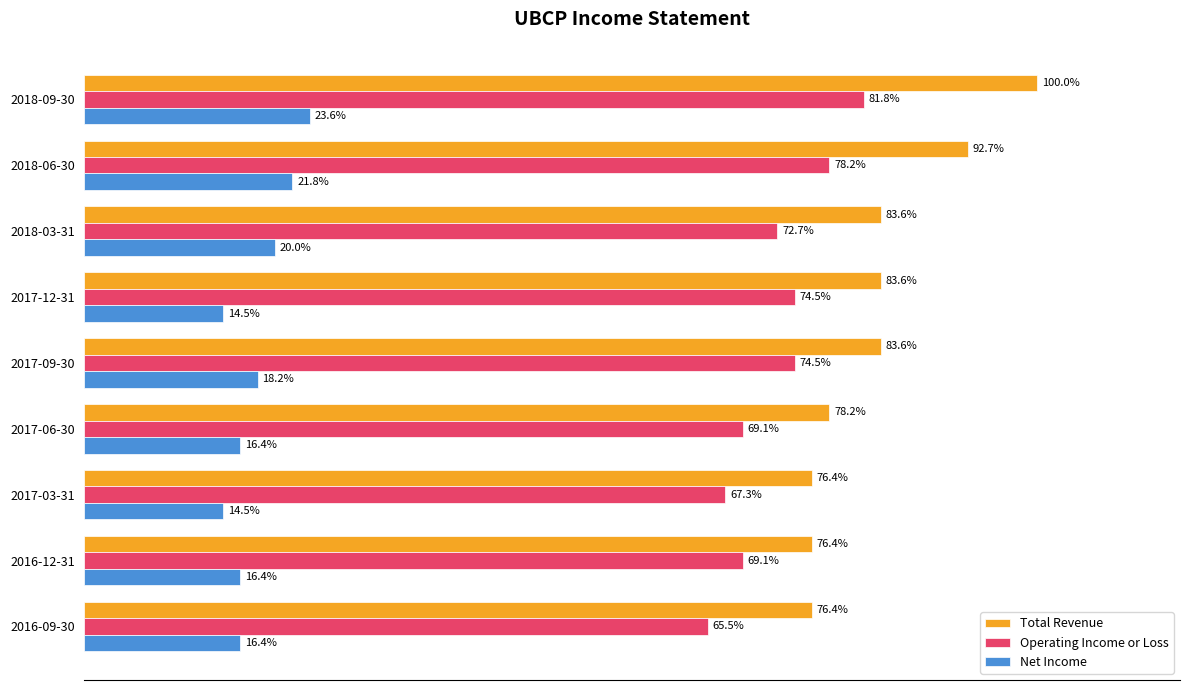

Which category has the highest value in the Net Income series?

2018-09-30